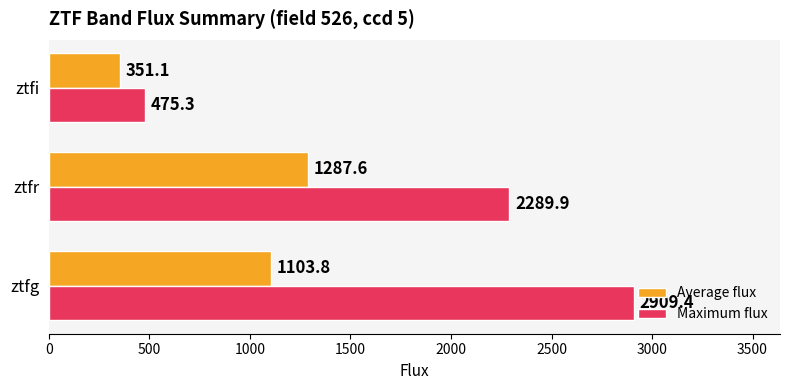

How many data points in Average flux are above 1103?

2